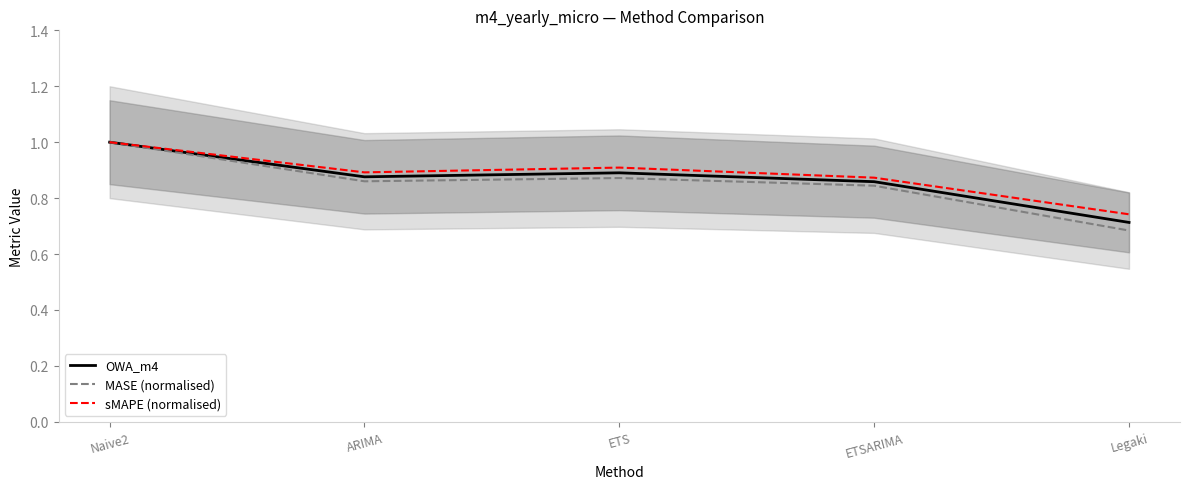

Rank the series by their average value, from highest to lowest.

sMAPE (normalised), OWA_m4, MASE (normalised)